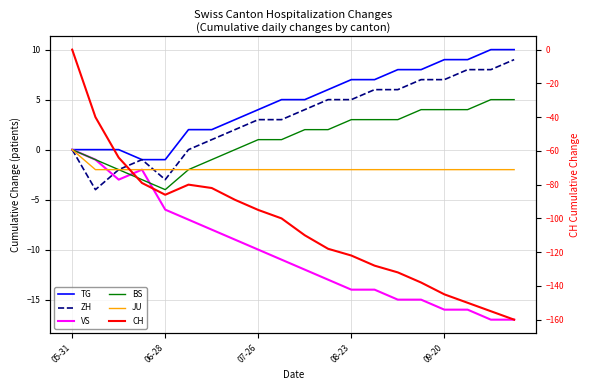

At how many categories does at least one series exceed -46?

20